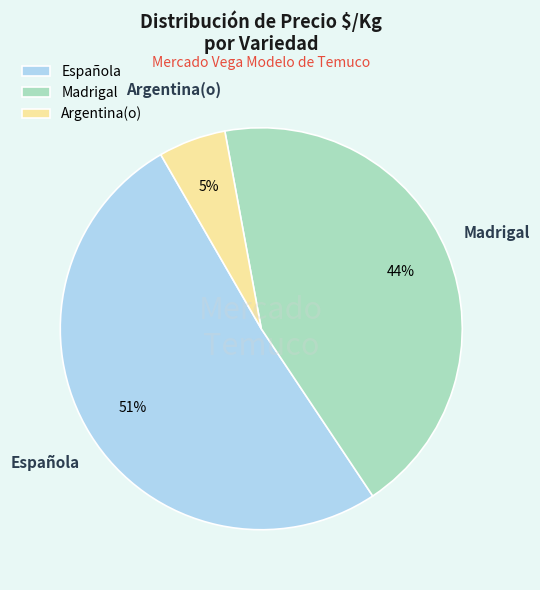

Is it true that Madrigal is 13% of the pie?

False